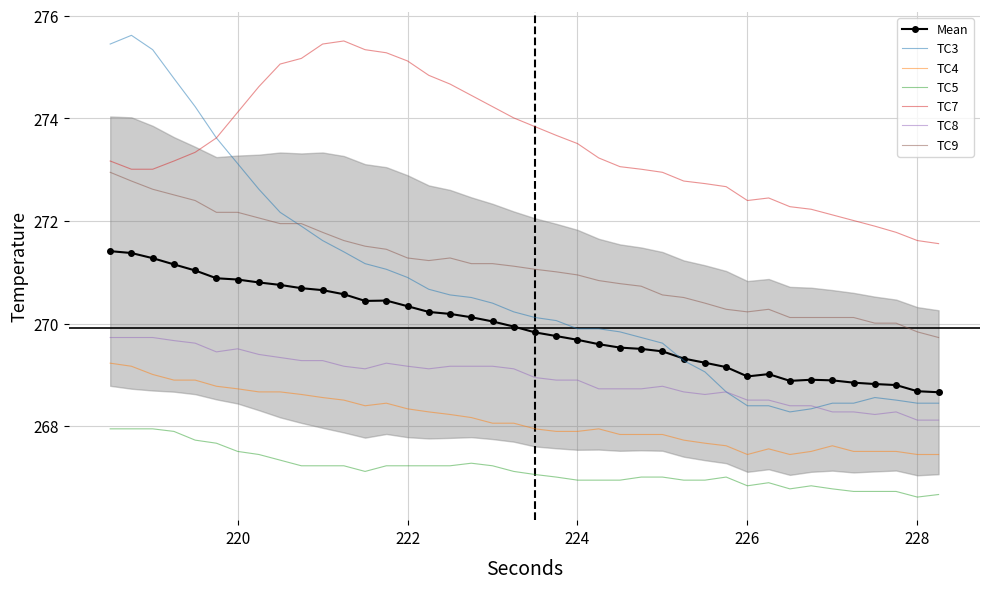

The value of TC7 at 220 is 166.8. True or false?

False